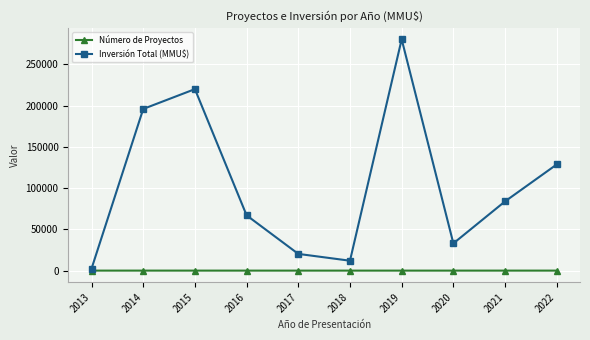

What are all the series names shown in the legend?

Número de Proyectos, Inversión Total (MMU$)